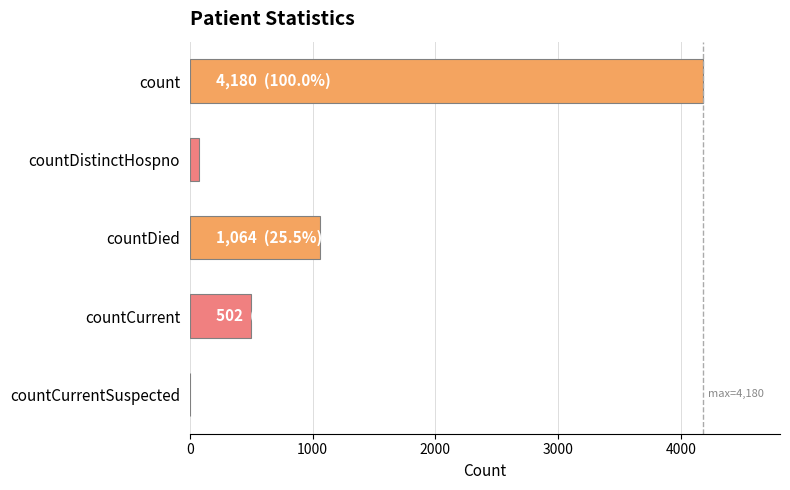

True or false: the data shows 653 at countCurrent.

False